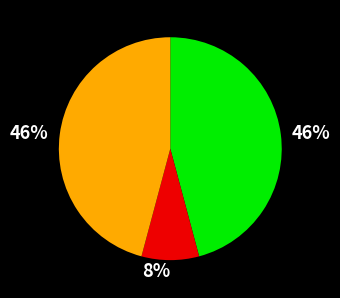

To the nearest percent, what is the average slice percentage?

33%